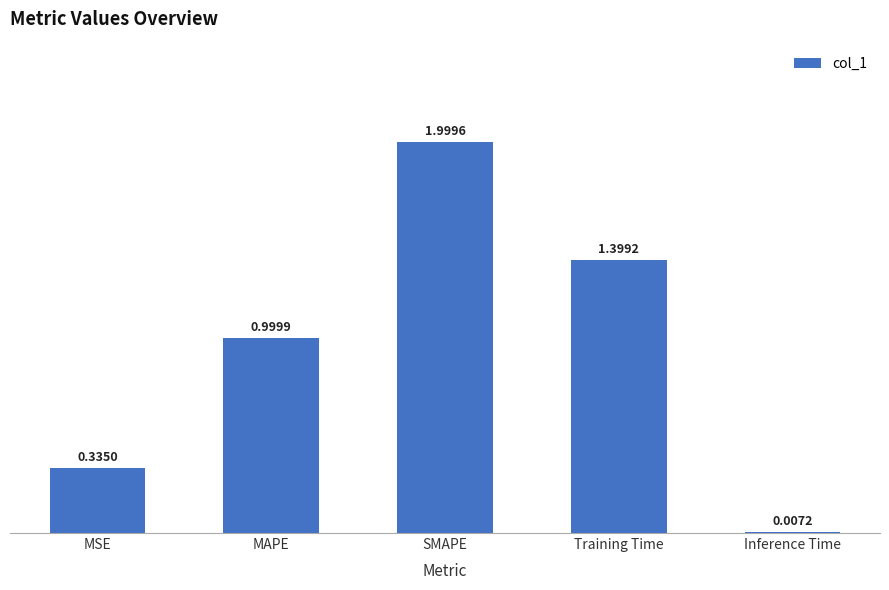

What is the change in value from SMAPE to Training Time?

-0.6